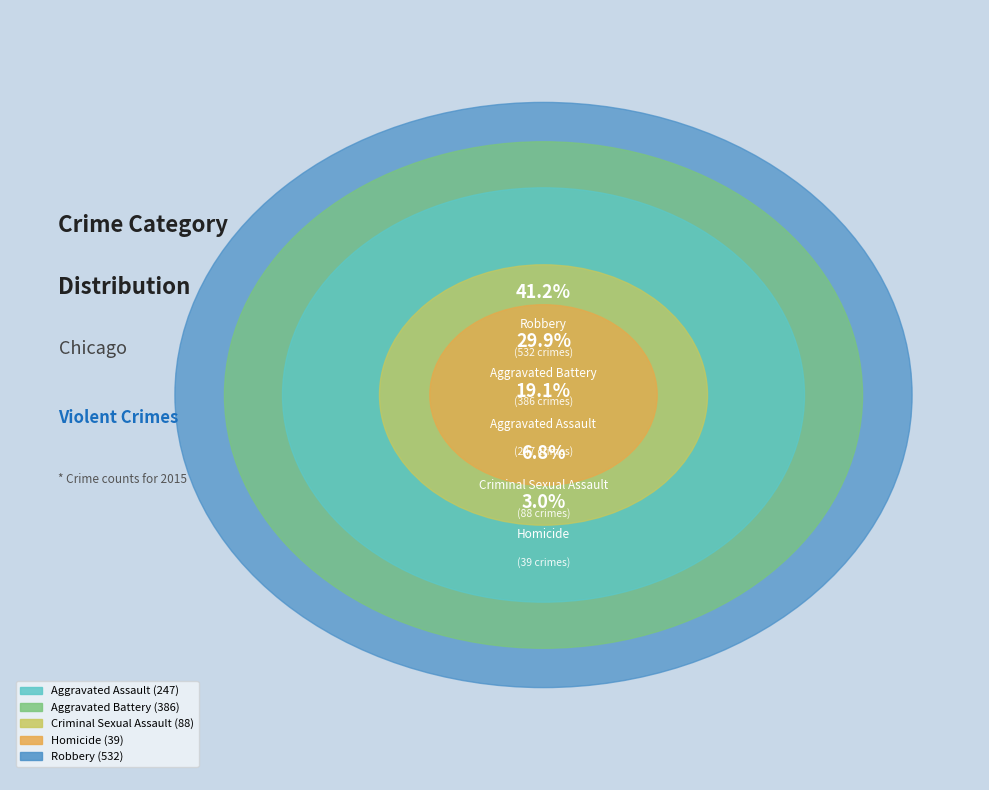

To the nearest percent, what percentage of the pie is Criminal Sexual Assault?

7%